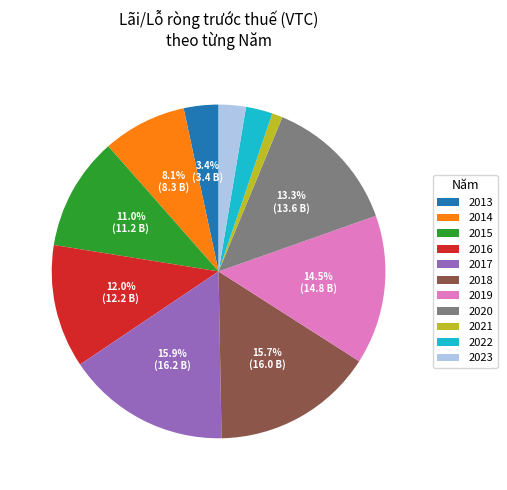

To the nearest percent, what is the difference between the largest and smallest slice percentages?

15%